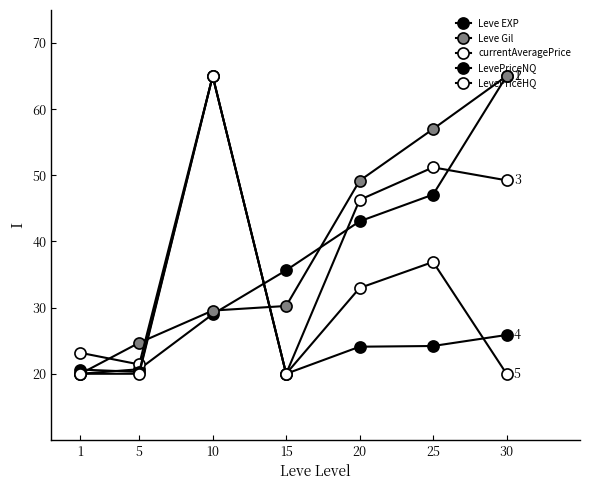

What is the greatest value displayed?

65.0